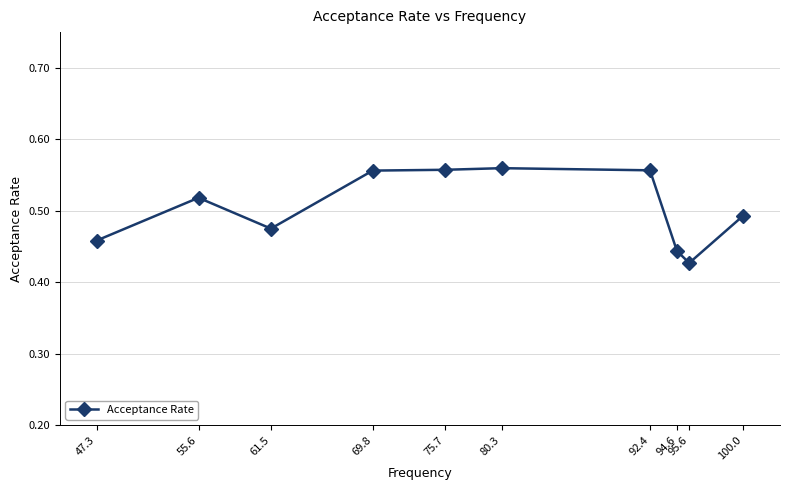

How many categories are shown in the chart?

10